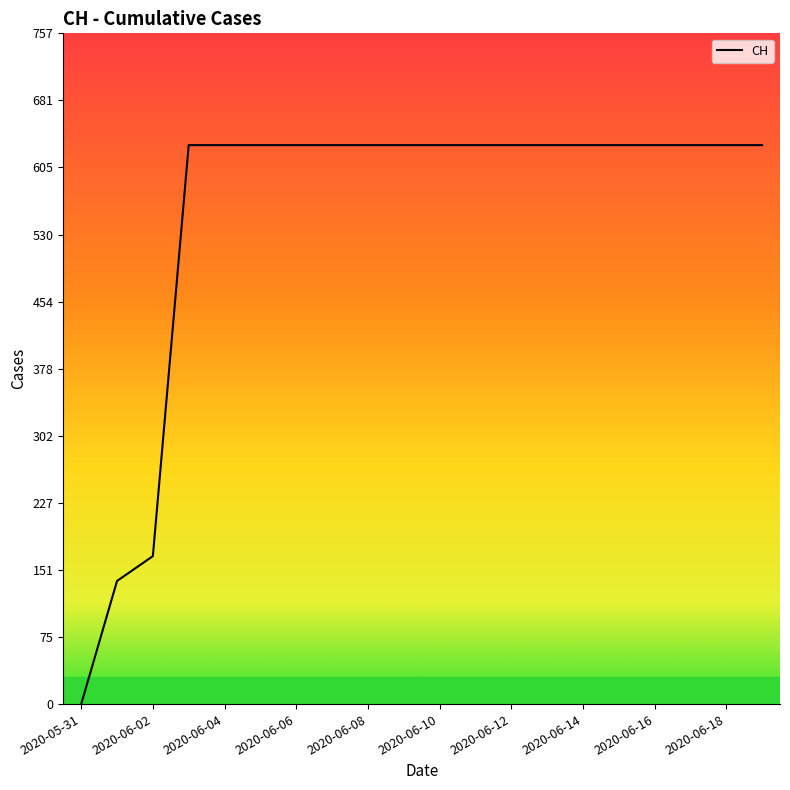

What is the difference between the maximum and second lowest values?

492